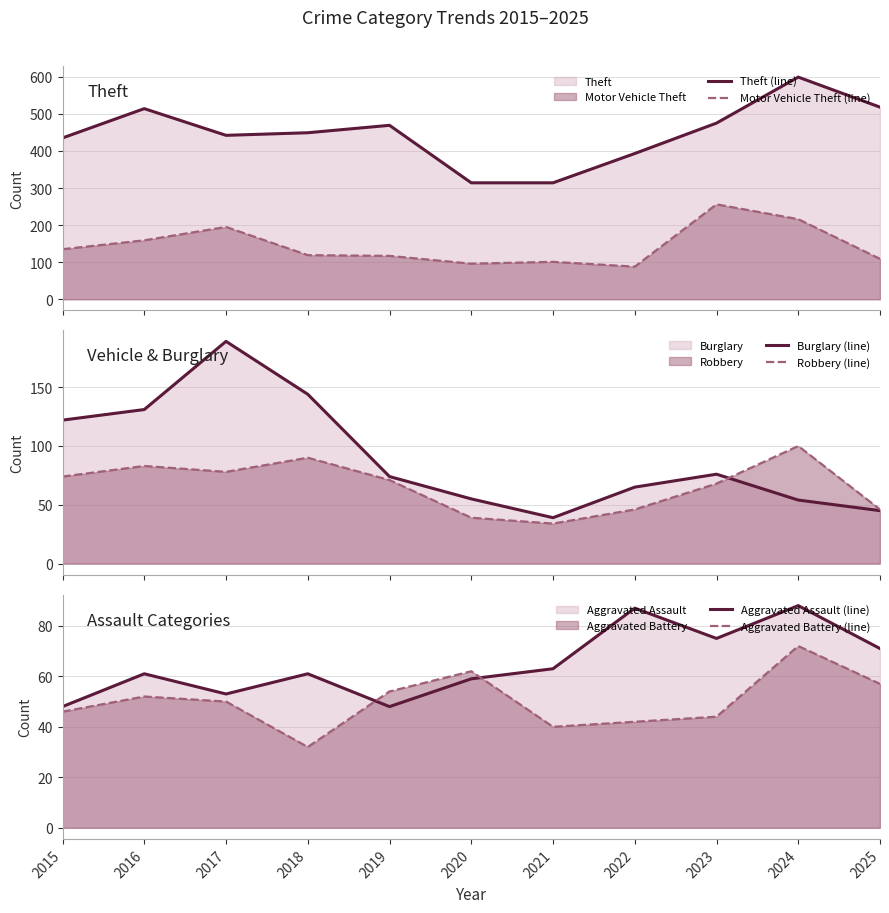

At which label is Burglary (line) closest to 114?

2015